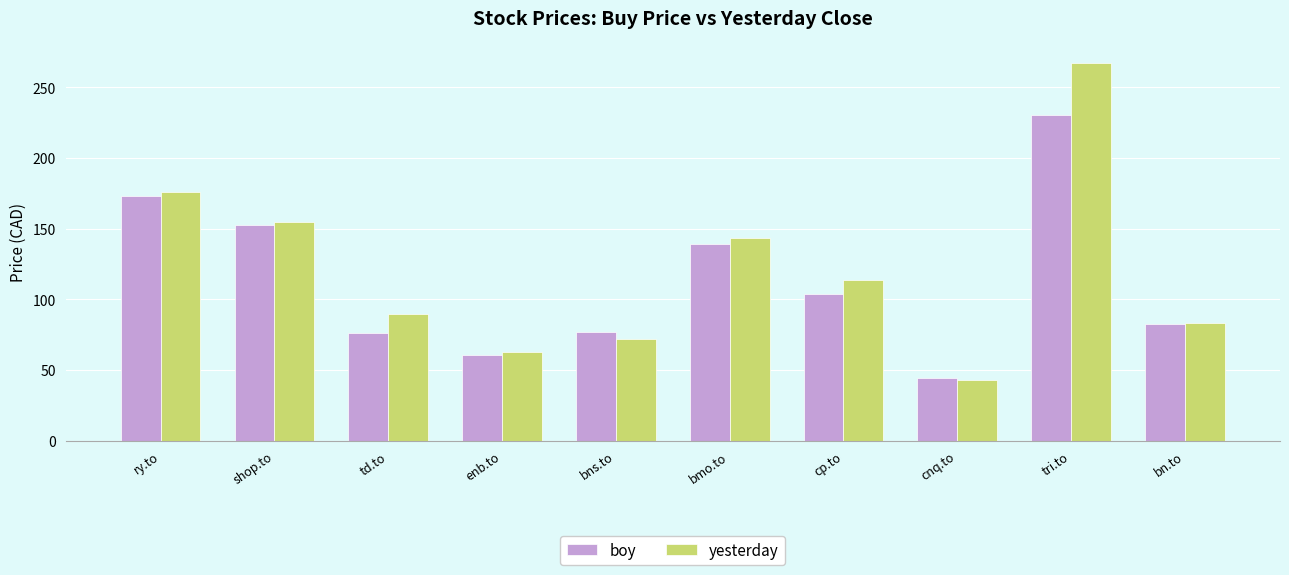

Does the chart contain stacked bars?

No